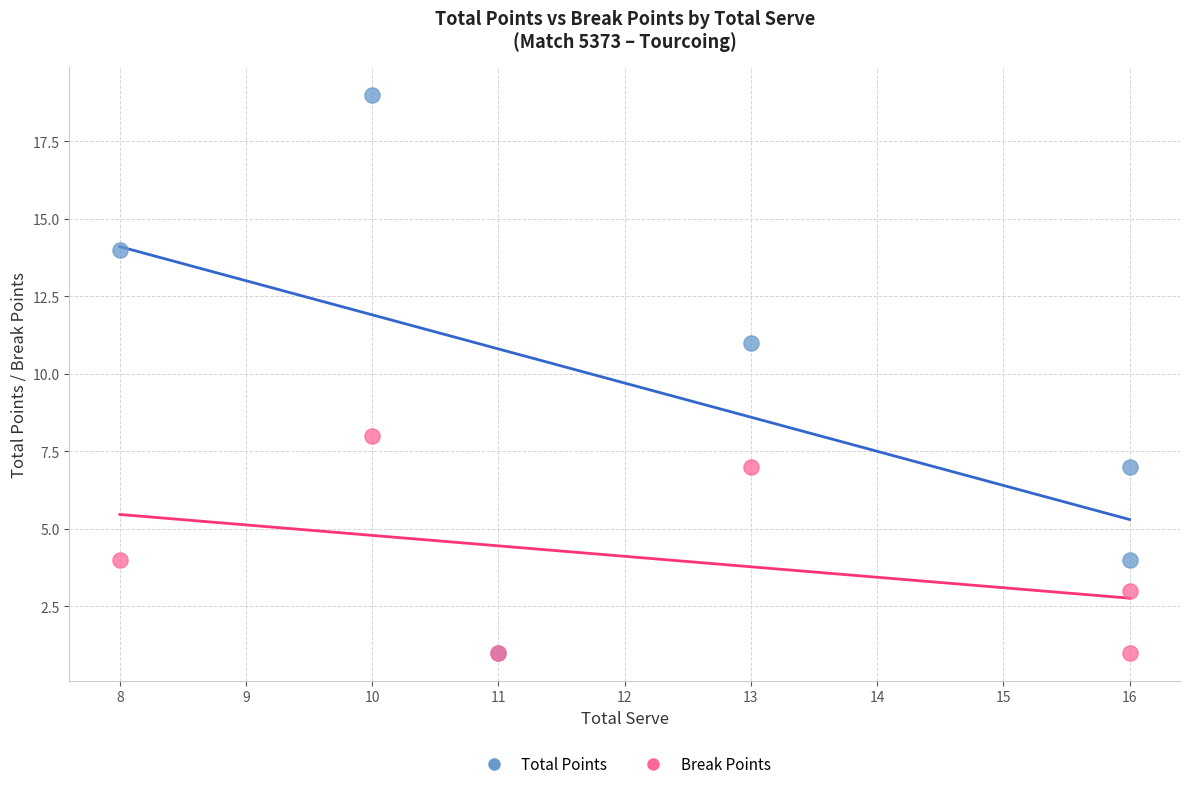

Across all series, what Y value is closest to 10?

11